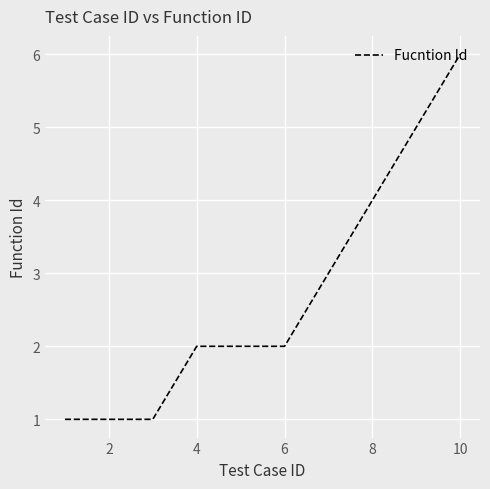

What is the difference between the second highest and minimum values?

4